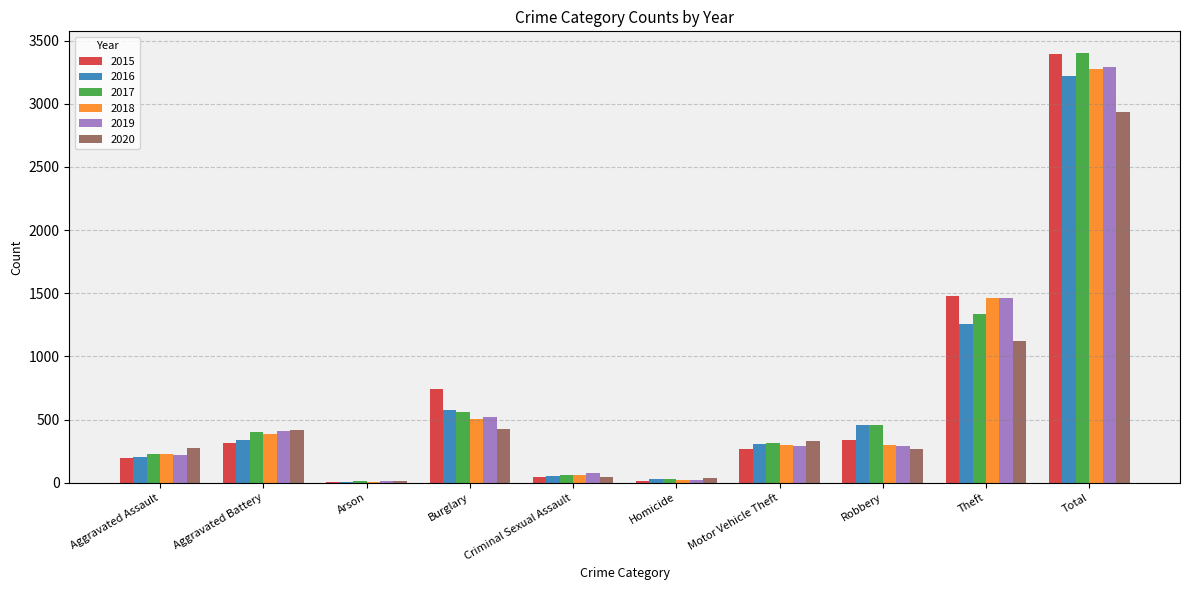

How many data points does each series have?

10